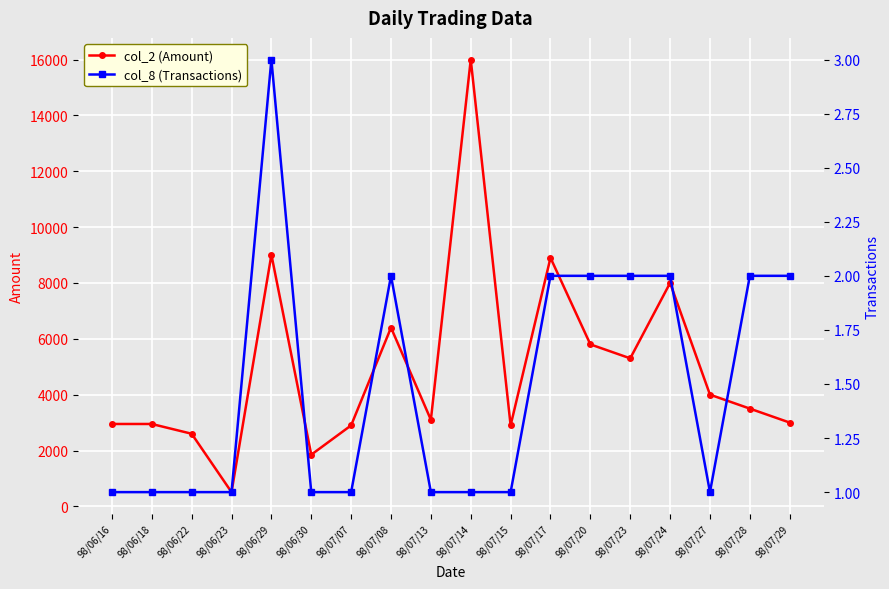

Which category has the lowest value in the col_8 (Transactions) series?

98/06/16